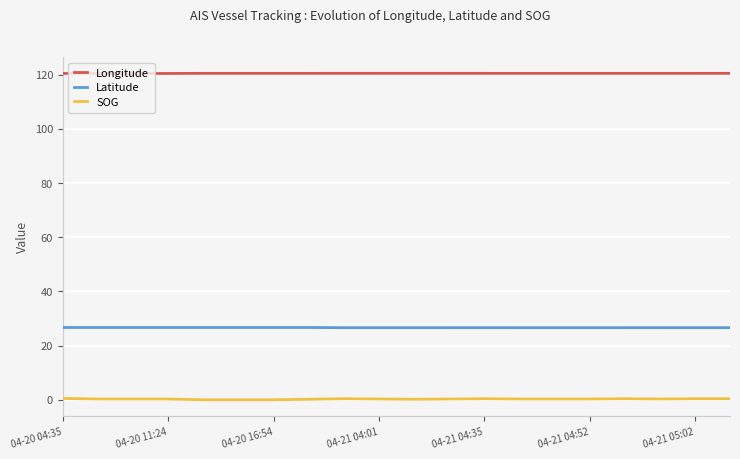

List the series in order of their peak value, lowest first.

SOG, Latitude, Longitude